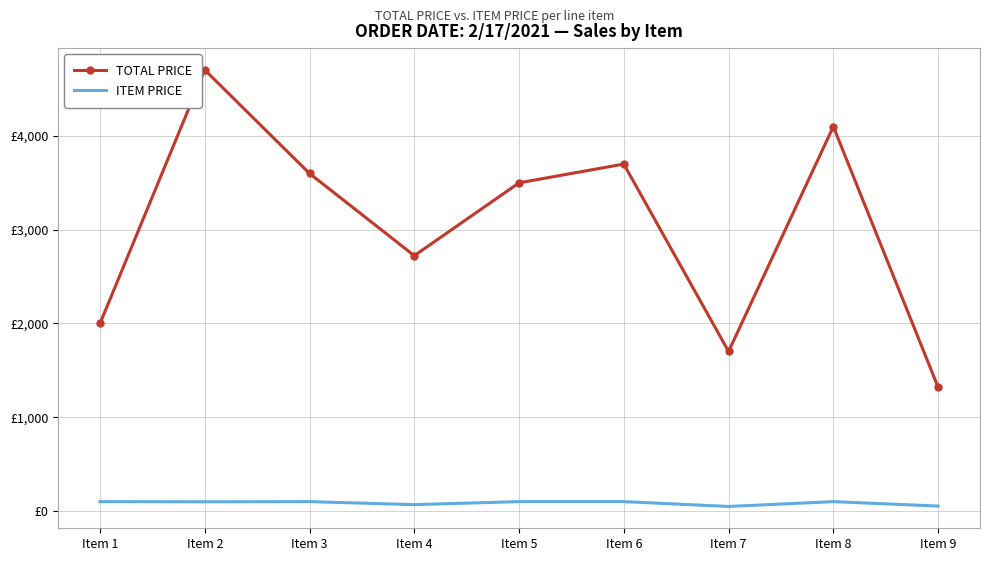

What is the difference between the ITEM PRICE values at Item 3 and Item 9?

47.2